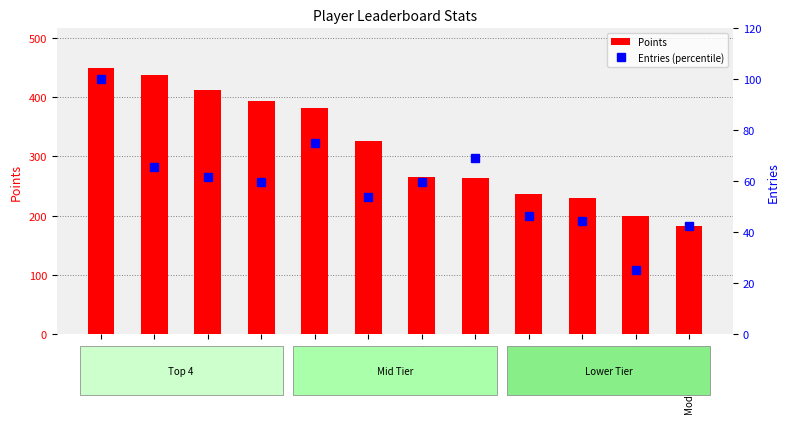

What is the difference between the second highest and minimum values in the Points series?

255.0